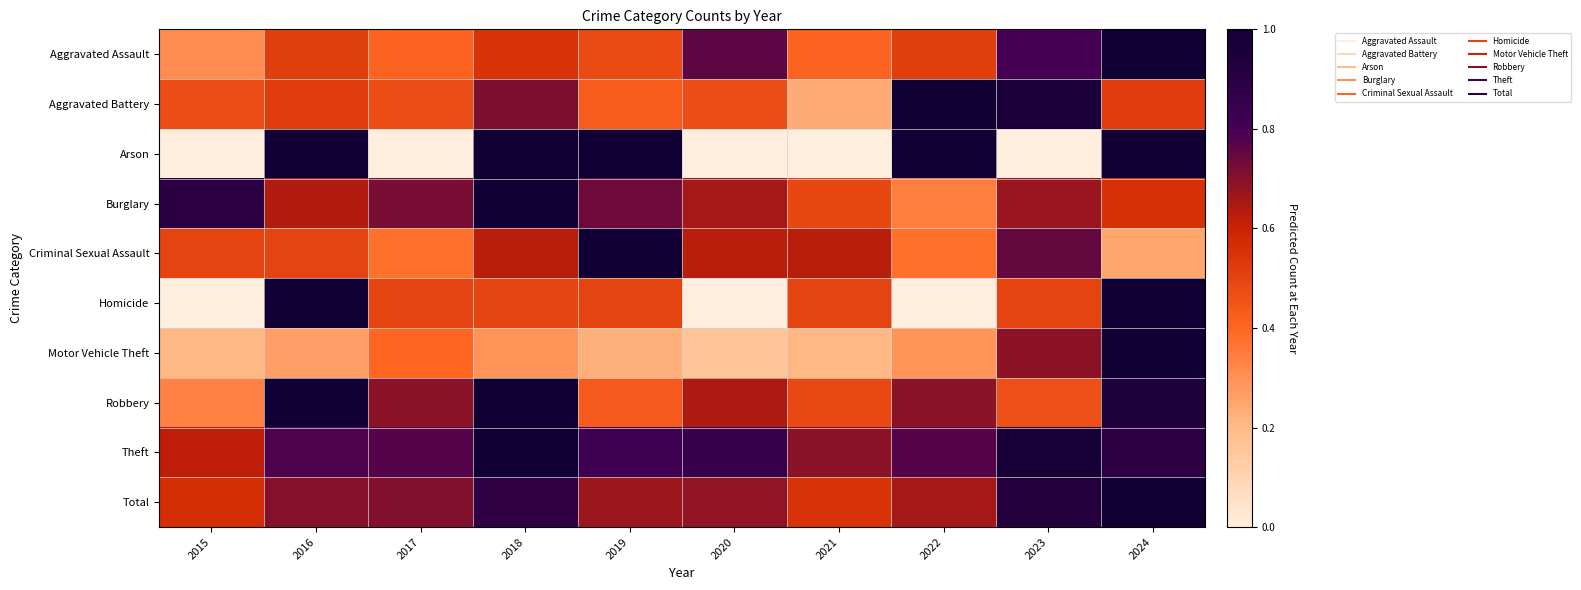

Reading left to right, transcribe all the data shown in this chart.

Aggravated Assault: 2015=0.3	2016=0.5	2017=0.4	2018=0.6	2019=0.5	2020=0.8	2021=0.4	2022=0.5	2023=0.8	2024=1.0
Aggravated Battery: 2015=0.5	2016=0.5	2017=0.5	2018=0.7	2019=0.4	2020=0.5	2021=0.2	2022=1.0	2023=1.0	2024=0.5
Arson: 2015=0.0	2016=1.0	2017=0.0	2018=1.0	2019=1.0	2020=0.0	2021=0.0	2022=1.0	2023=0.0	2024=1.0
Burglary: 2015=0.9	2016=0.6	2017=0.7	2018=1.0	2019=0.7	2020=0.7	2021=0.5	2022=0.3	2023=0.7	2024=0.6
Criminal Sexual Assault: 2015=0.5	2016=0.5	2017=0.4	2018=0.6	2019=1.0	2020=0.6	2021=0.6	2022=0.4	2023=0.8	2024=0.2
Homicide: 2015=0.0	2016=1.0	2017=0.5	2018=0.5	2019=0.5	2020=0.0	2021=0.5	2022=0.0	2023=0.5	2024=1.0
Motor Vehicle Theft: 2015=0.2	2016=0.3	2017=0.4	2018=0.3	2019=0.2	2020=0.2	2021=0.2	2022=0.3	2023=0.7	2024=1.0
Robbery: 2015=0.3	2016=1.0	2017=0.7	2018=1.0	2019=0.4	2020=0.6	2021=0.5	2022=0.7	2023=0.5	2024=0.9
Theft: 2015=0.6	2016=0.8	2017=0.8	2018=1.0	2019=0.8	2020=0.9	2021=0.7	2022=0.8	2023=1.0	2024=0.9
Total: 2015=0.6	2016=0.7	2017=0.7	2018=0.9	2019=0.7	2020=0.7	2021=0.6	2022=0.7	2023=0.9	2024=1.0